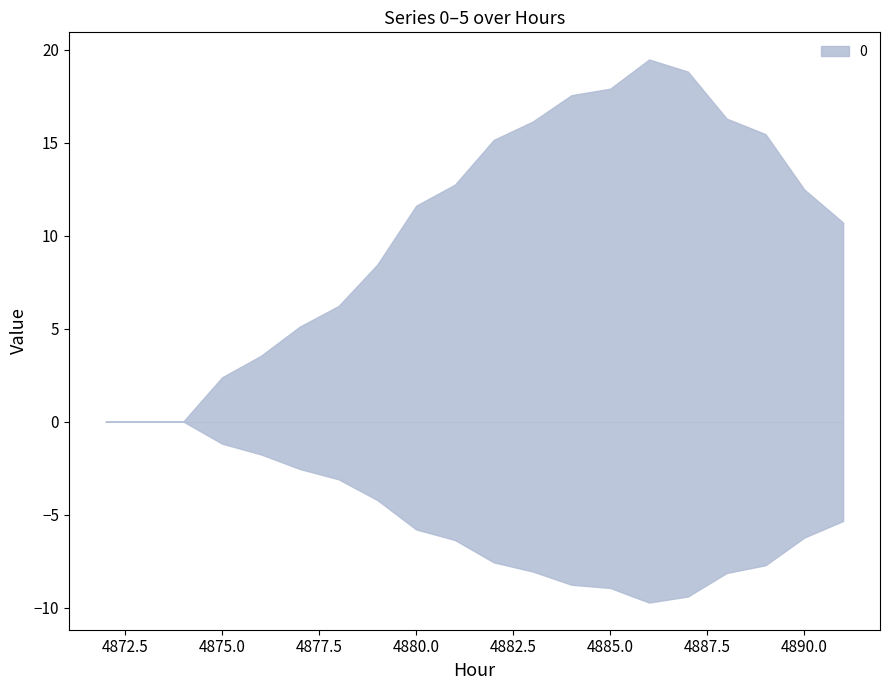

At which label does 0 reach its minimum?

4872